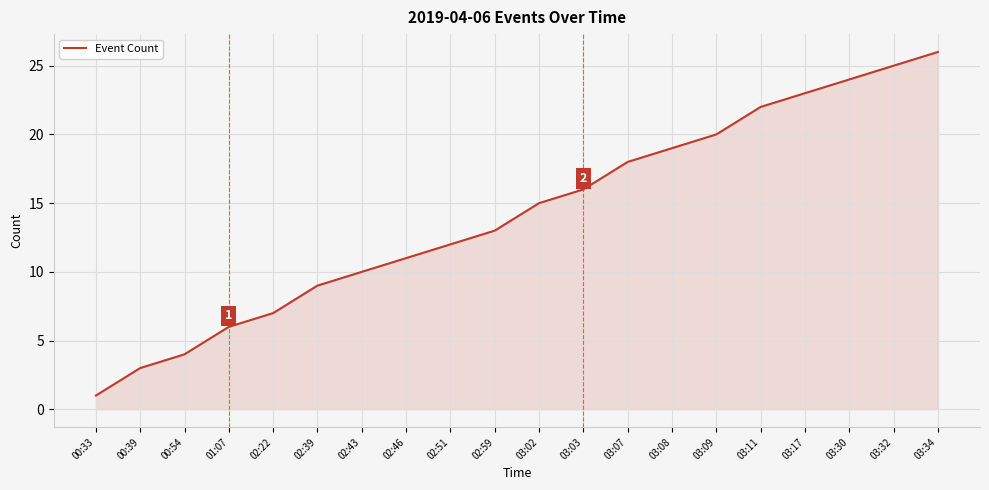

What is the change in value from 00:54 to 03:32?

+21